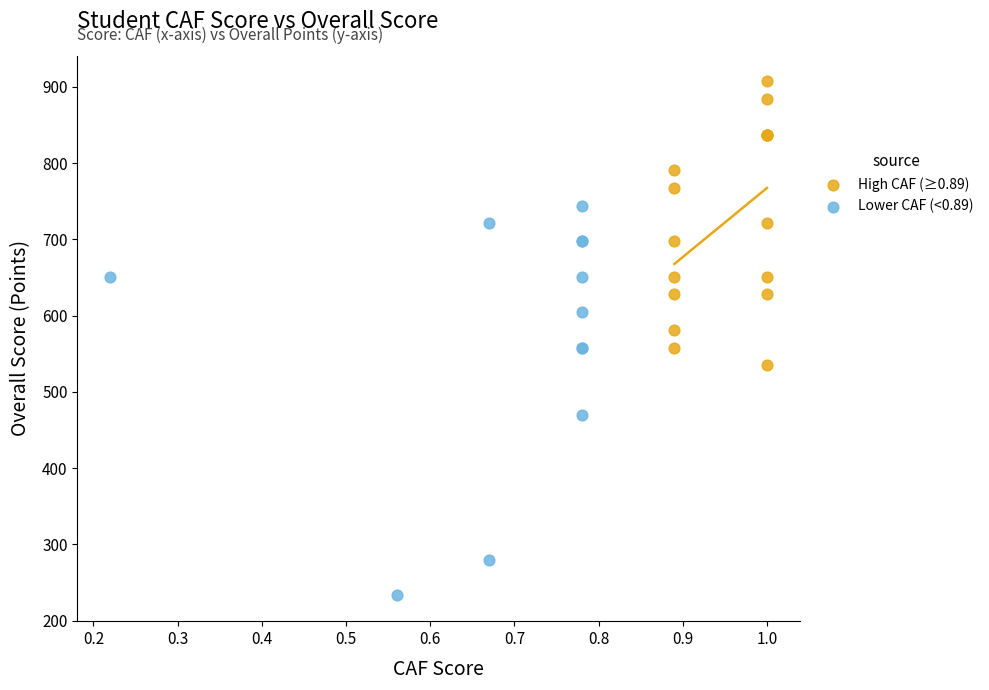

Which series contains the highest Y value?

High CAF (≥0.89)